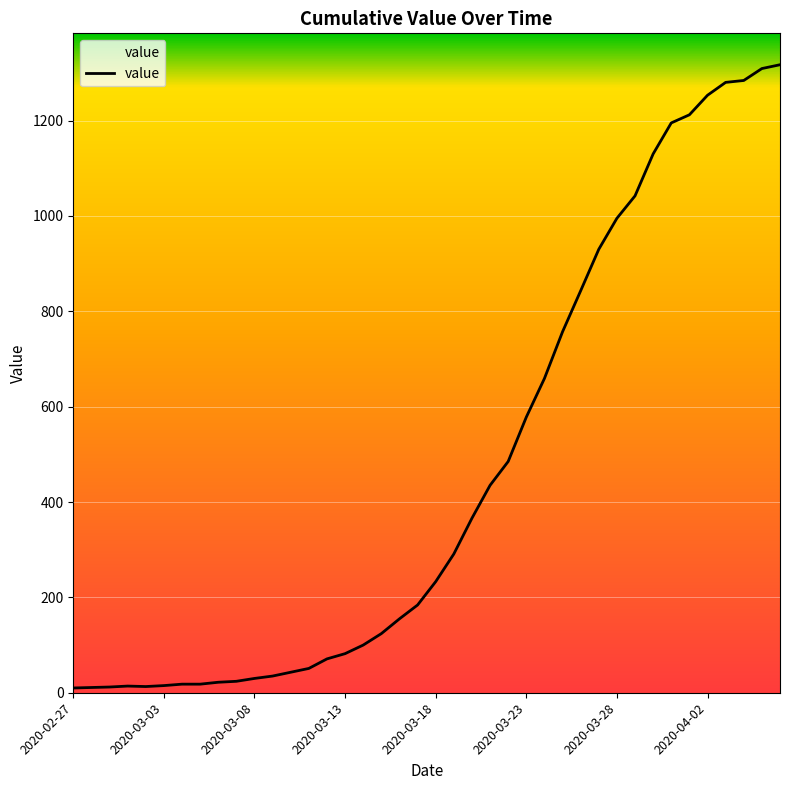

What is the maximum value shown in the chart?

1317